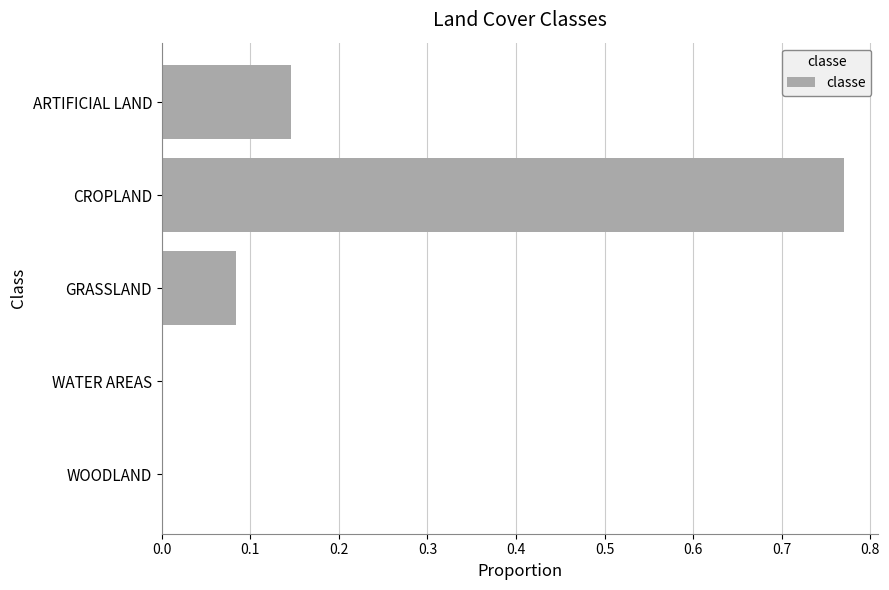

Are the bars horizontal?

Yes